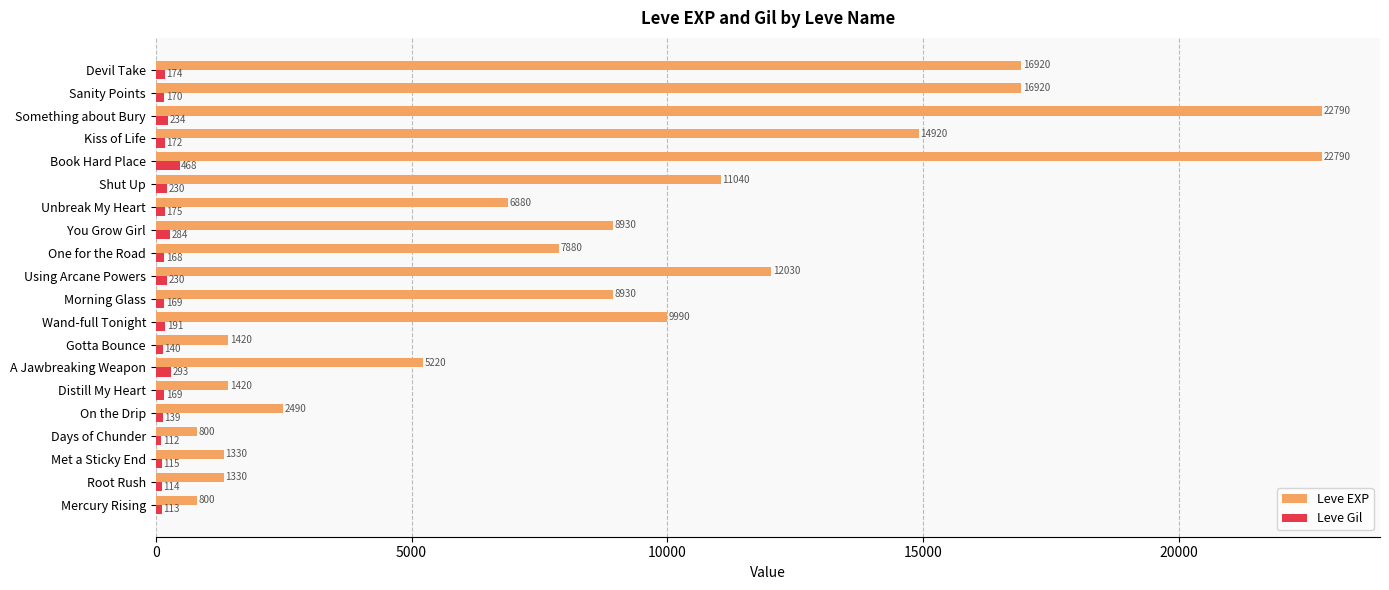

What is the difference between the maximum and second lowest values in the Leve Gil series?

355